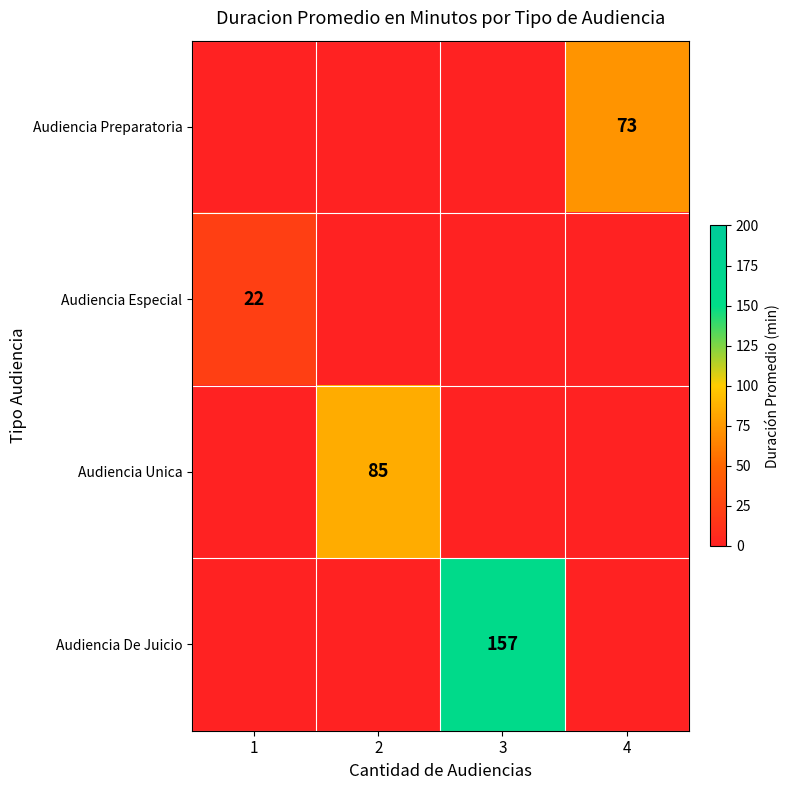

True or false: Audiencia De Juicio has a value of 50 at 3.

False